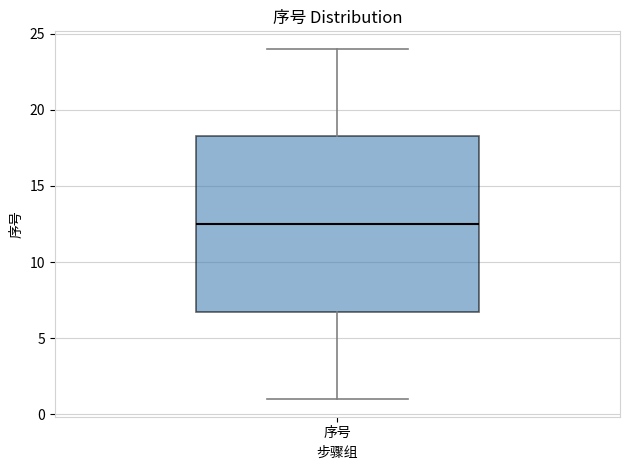

Read this box plot against the y-axis: the position of the median line, the range covered by the box, and the ends of both whiskers. The values are not printed on the chart, so give them approximately, as read against the axis.

median 12.5, box 7.0 to 18.5, whiskers 1.0 to 24.0